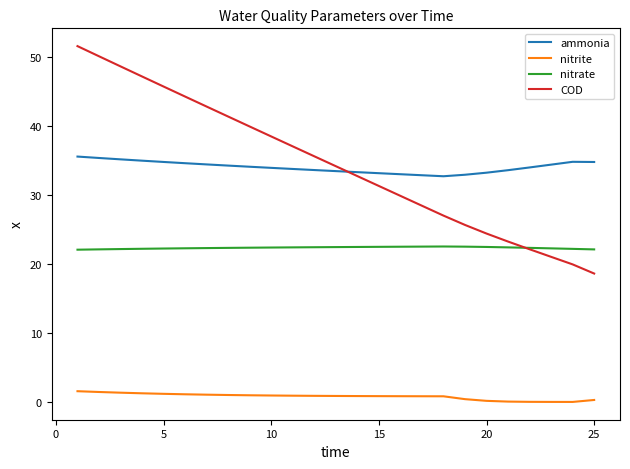

What is the maximum value for ammonia?

35.6